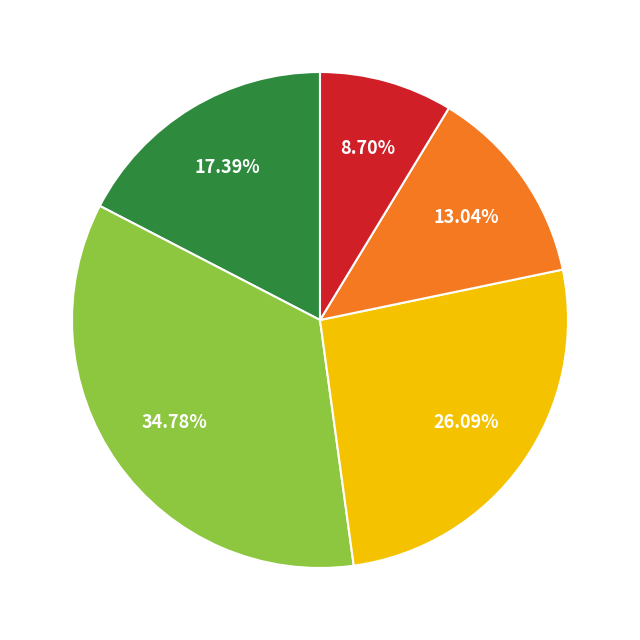

Does any single category account for the majority?

No